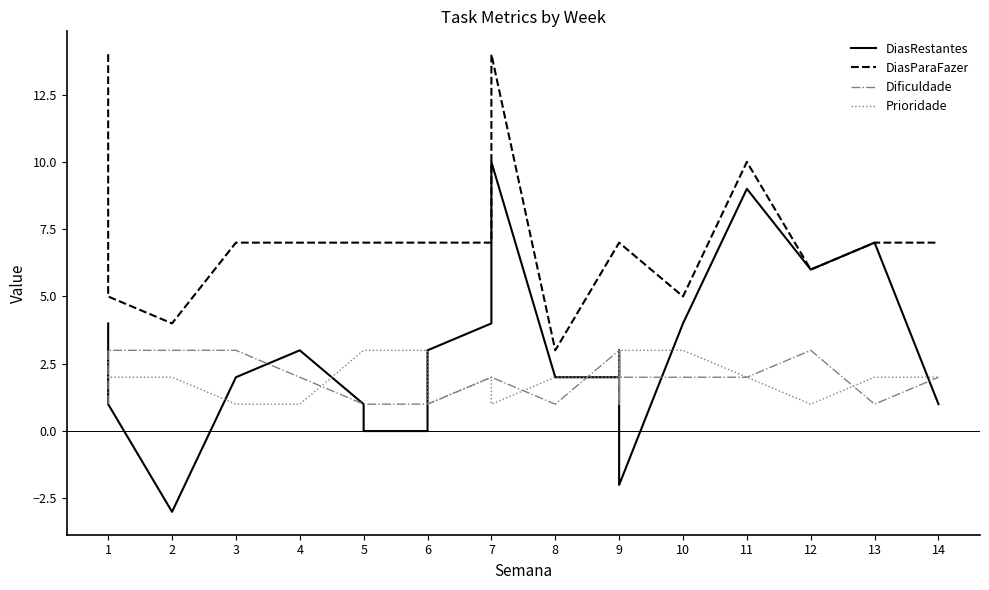

What is the sum of all Dificuldade values?

45